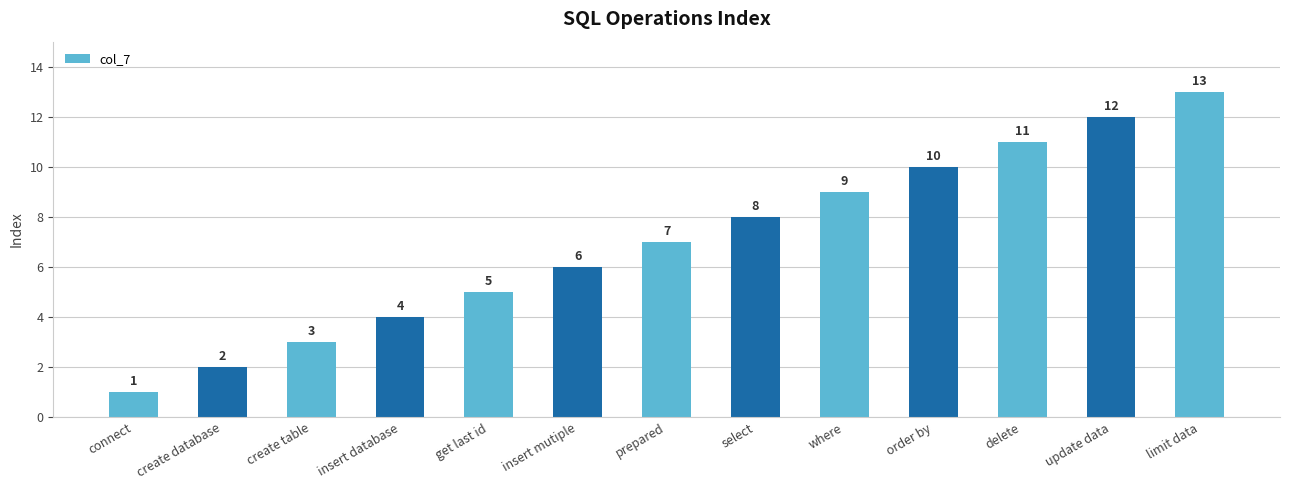

Count the number of categories in the chart.

13